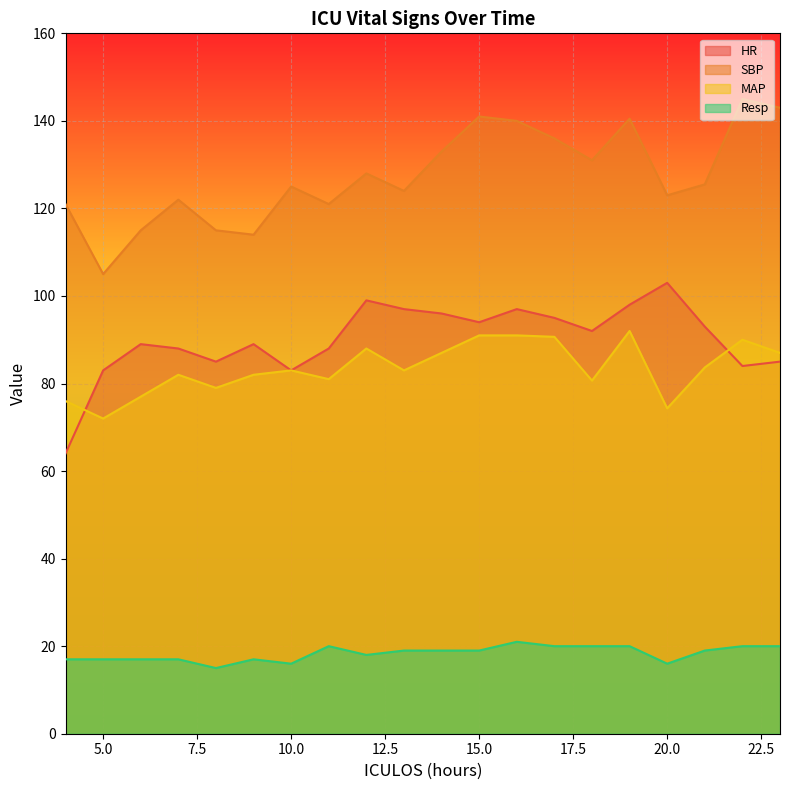

What are all the series names shown in the legend?

HR, SBP, MAP, Resp